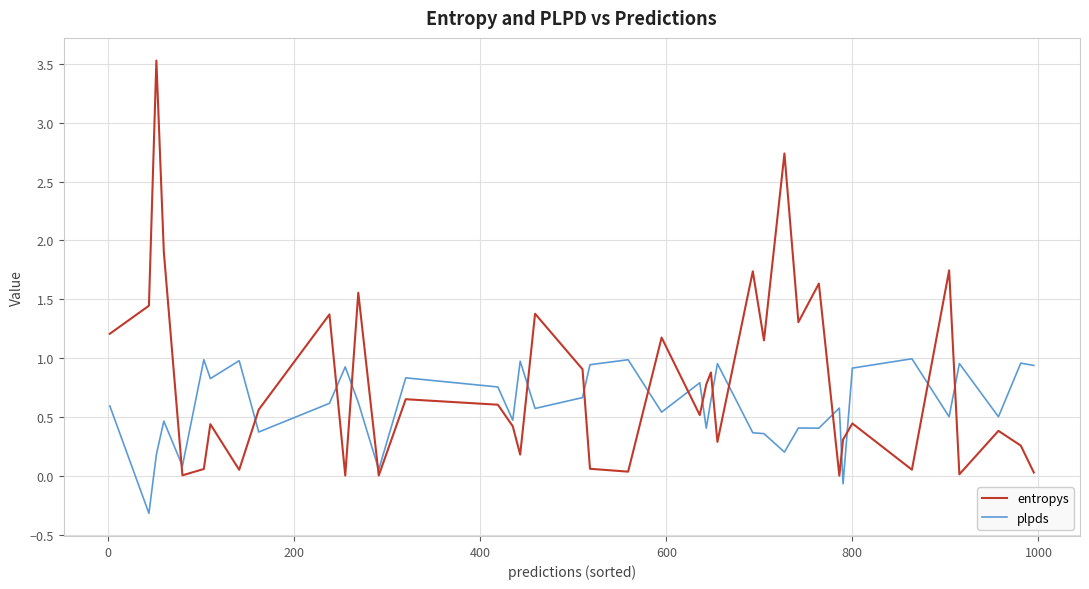

Rank the series by their maximum value, from highest to lowest.

entropys, plpds